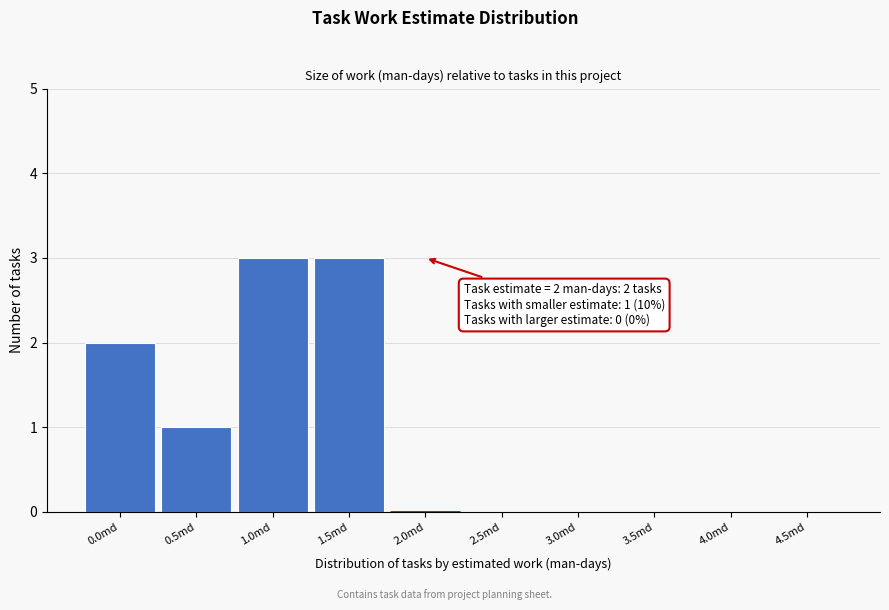

Reading left to right, transcribe all the data shown in this chart.

0.0md=2	0.5md=1	1.0md=3	1.5md=3	2.0md=0	2.5md=0	3.0md=0	3.5md=0	4.0md=0	4.5md=0